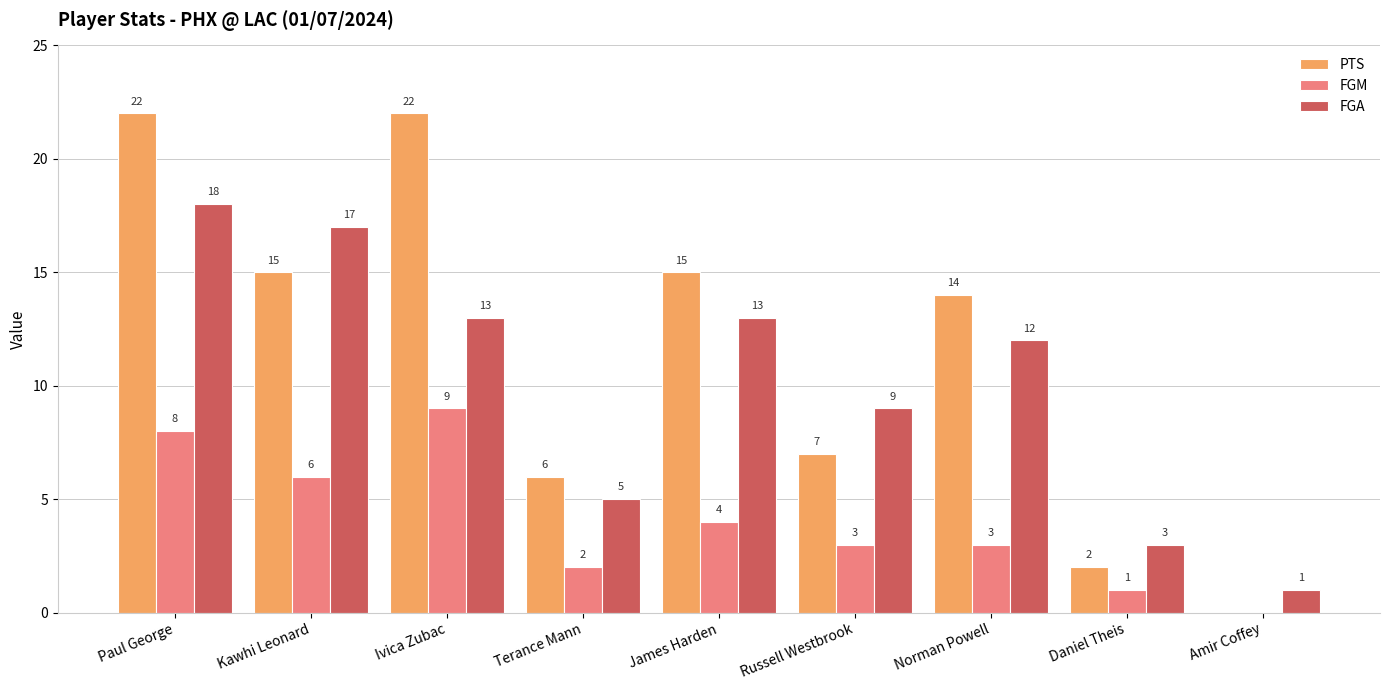

Where does the FGA series first go above 12?

Paul George